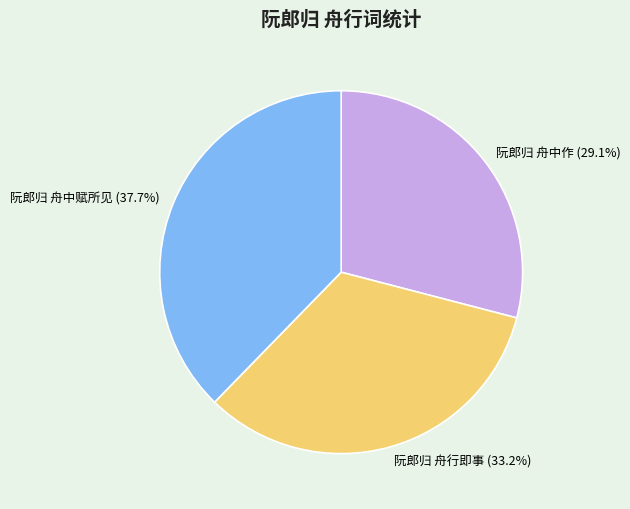

What percentage is the 阮郎归 舟中赋所见 slice, to the nearest percent?

38%